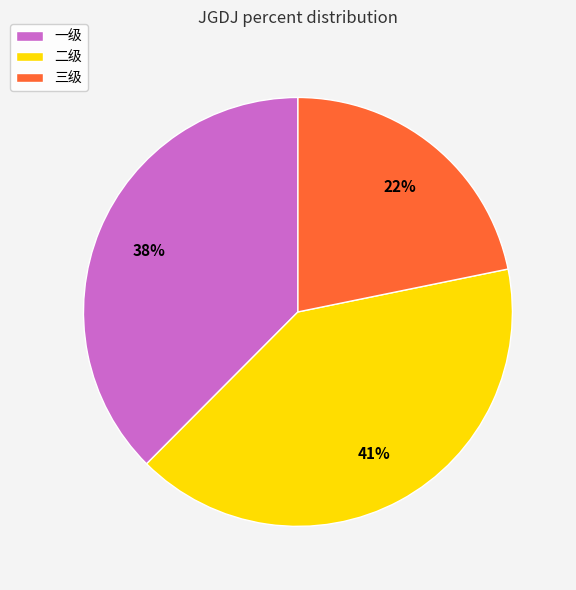

Count the number of slices in the pie.

3